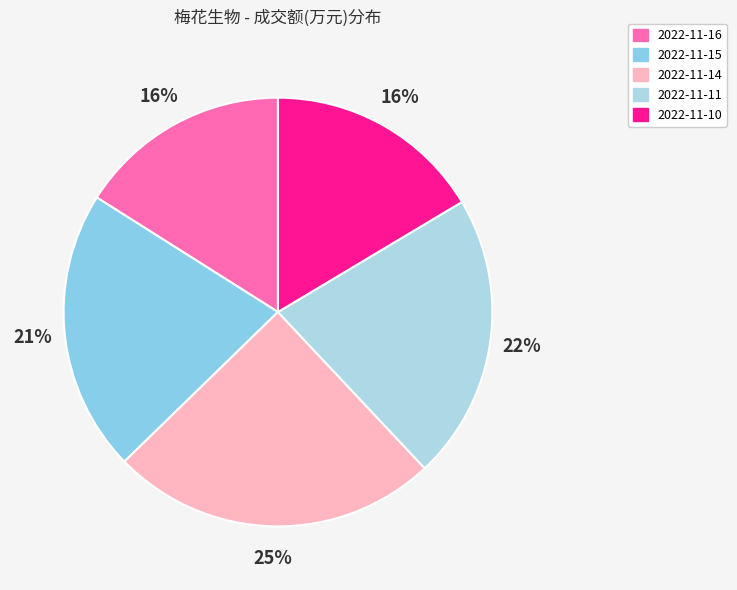

How much of the chart is everything except 2022-11-11?

78.4%